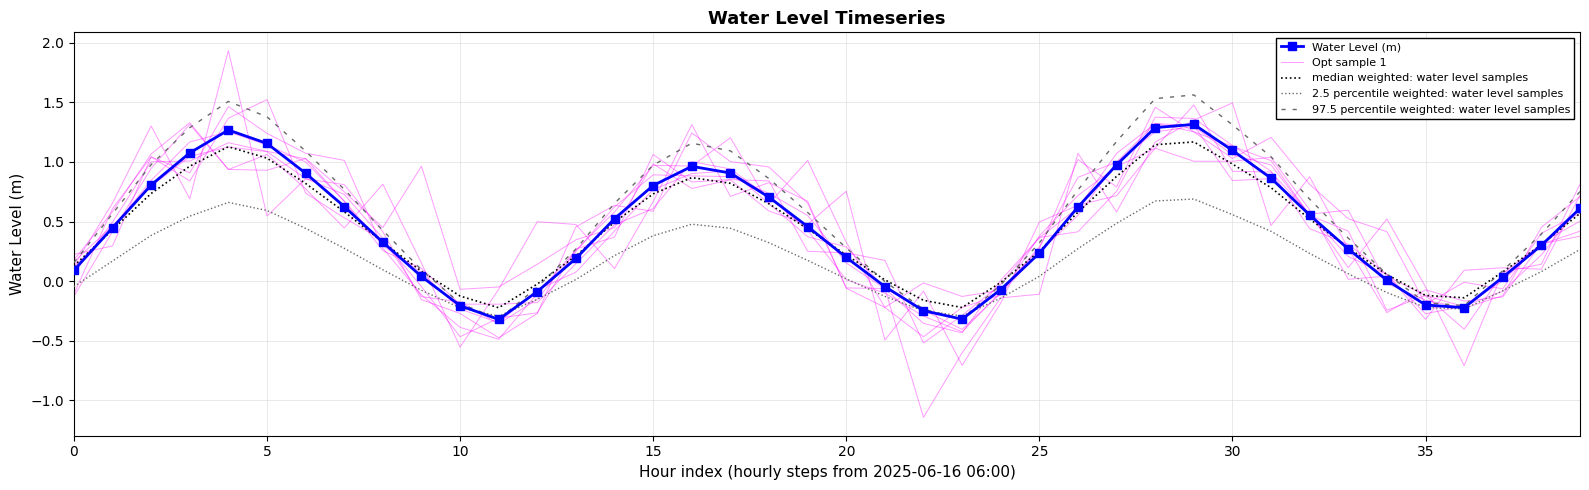

Reading left to right, transcribe all the data shown in this chart.

Water Level (m): 0.1	0.4	0.8	1.1	1.3	1.2	0.9	0.6	0.3	0.0	-0.2	-0.3	-0.1	0.2	0.5	0.8	1.0	0.9	0.7	0.5	0.2	-0.0	-0.2	-0.3	-0.1	0.2	0.6	1.0	1.3	1.3	1.1	0.9	0.6	0.3	0.0	-0.2	-0.2	0.0	0.3	0.6
Opt sample 1: 0.1	0.4	0.8	1.2	1.3	1.1	1.0	0.7	0.3	0.1	-0.2	-0.3	-0.1	0.1	0.4	0.8	0.9	0.9	0.6	0.4	0.3	-0.1	-0.2	-0.4	-0.1	0.2	0.6	1.0	1.3	1.3	1.1	1.0	0.6	0.2	0.1	-0.3	-0.2	-0.1	0.2	0.6
median weighted: water level samples: 0.1	0.4	0.7	1.0	1.1	1.0	0.8	0.6	0.3	0.1	-0.1	-0.2	-0.0	0.2	0.5	0.7	0.9	0.8	0.6	0.4	0.2	0.0	-0.2	-0.2	-0.0	0.3	0.6	0.9	1.1	1.2	1.0	0.8	0.5	0.3	0.1	-0.1	-0.1	0.1	0.3	0.6
2.5 percentile weighted: water level samples: -0.0	0.2	0.4	0.5	0.7	0.6	0.4	0.3	0.1	-0.1	-0.2	-0.3	-0.2	0.0	0.2	0.4	0.5	0.4	0.3	0.2	0.0	-0.1	-0.2	-0.3	-0.1	0.0	0.3	0.5	0.7	0.7	0.6	0.4	0.2	0.1	-0.1	-0.2	-0.2	-0.1	0.1	0.3
97.5 percentile weighted: water level samples: 0.2	0.6	1.0	1.3	1.5	1.4	1.1	0.8	0.4	0.1	-0.2	-0.3	-0.0	0.3	0.7	1.0	1.2	1.1	0.9	0.6	0.3	-0.0	-0.2	-0.3	-0.0	0.3	0.8	1.2	1.5	1.6	1.3	1.0	0.7	0.4	0.1	-0.2	-0.2	0.1	0.4	0.8